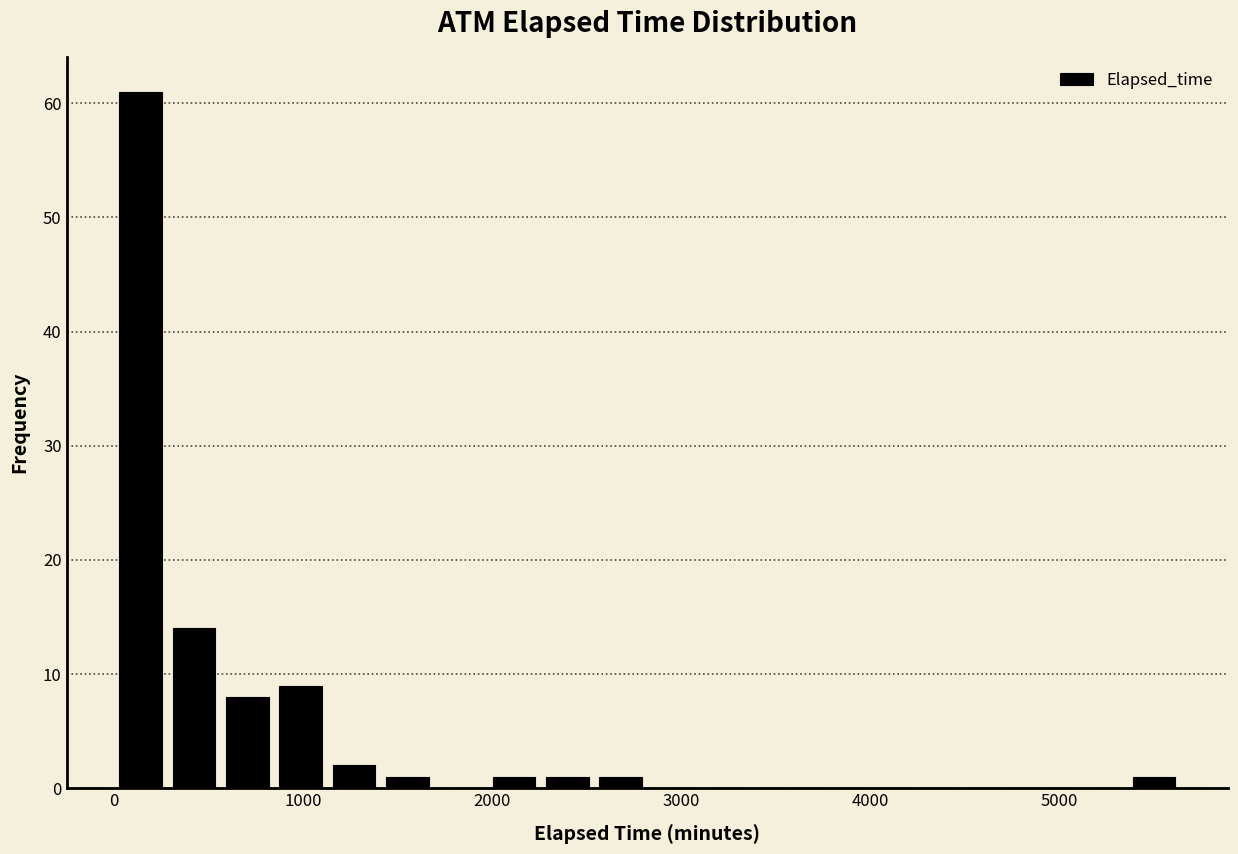

Read against the x-axis, roughly where is the centre of the tallest bar?

100